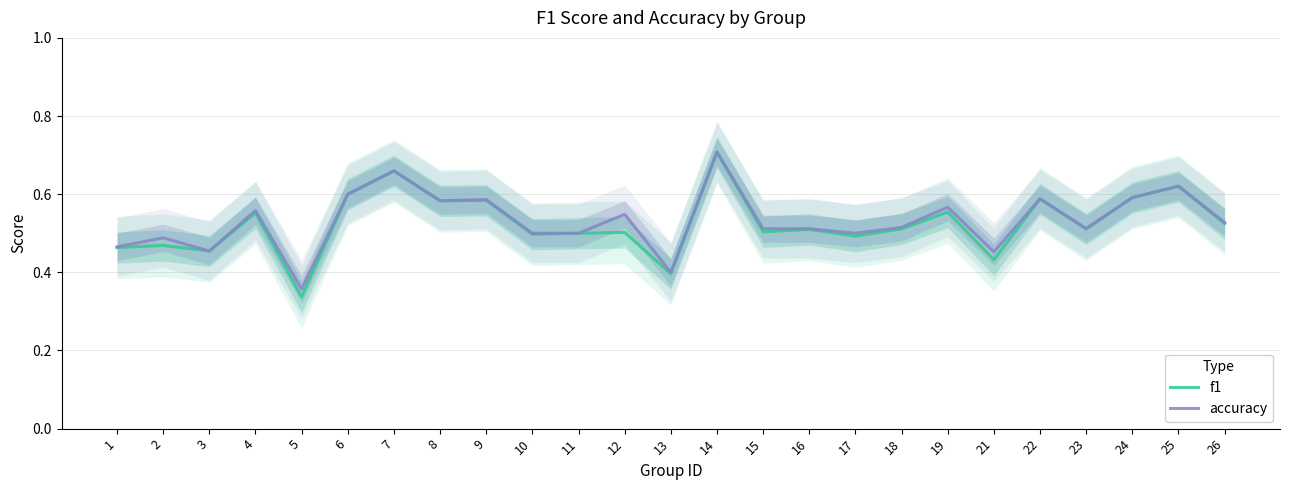

What is the smallest value displayed?

0.3